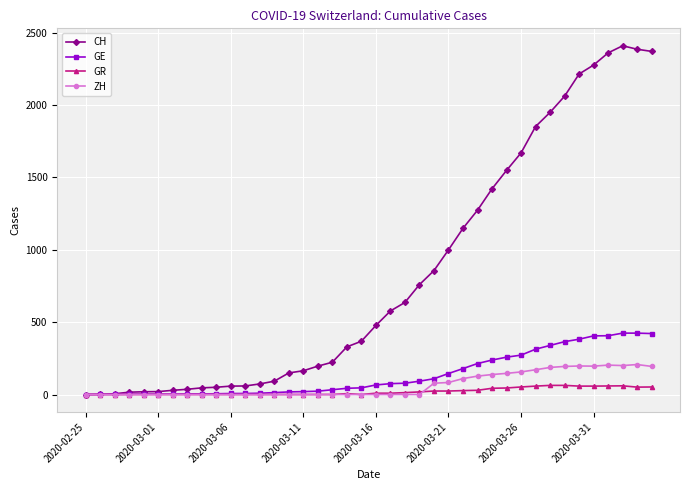

What is the greatest value displayed?

2409